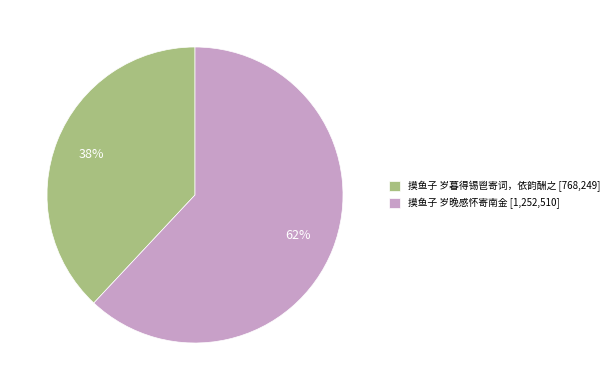

Approximately how many times larger is the value at 摸鱼子 岁晚感怀寄南金 [1,252,510] compared to 摸鱼子 岁暮得锡鬯寄词，依韵酬之 [768,249]?

1.6